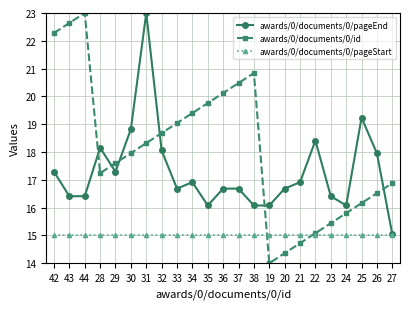

How many interior local valleys does the awards/0/documents/0/id series have?

2